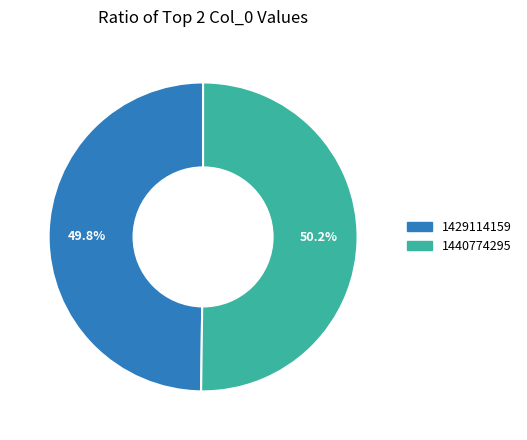

To the nearest percent, what portion does 1440774295 represent?

50%